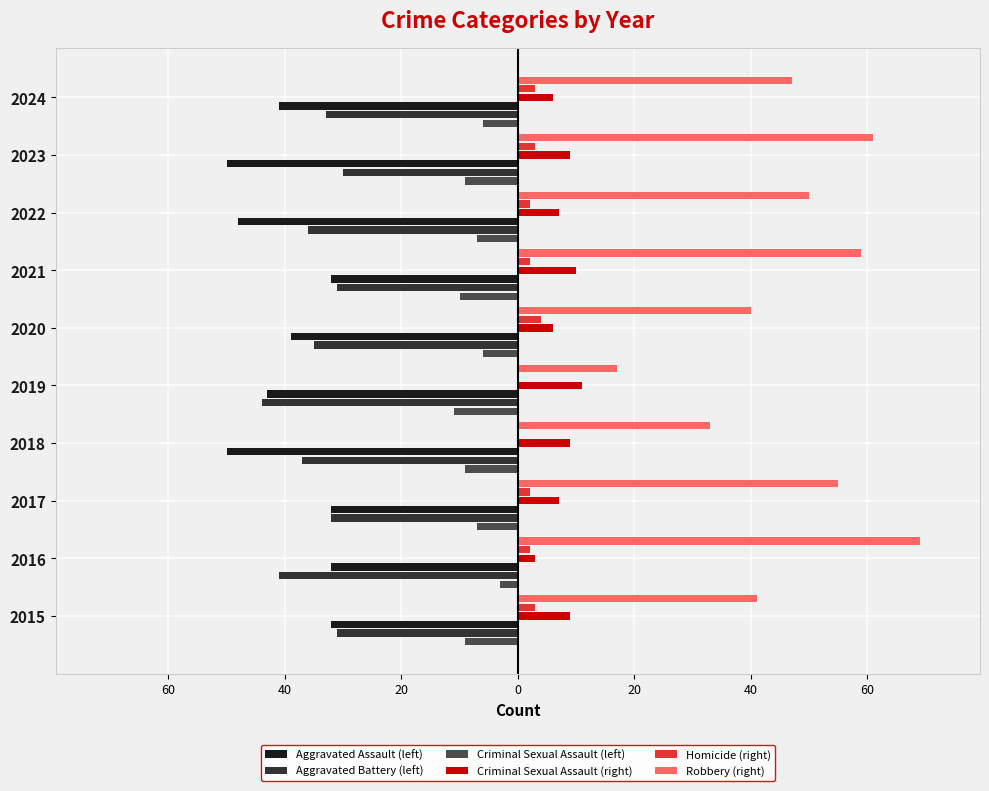

What are all the series names shown in the legend?

Aggravated Assault (left), Aggravated Battery (left), Criminal Sexual Assault (left), Criminal Sexual Assault (right), Homicide (right), Robbery (right)